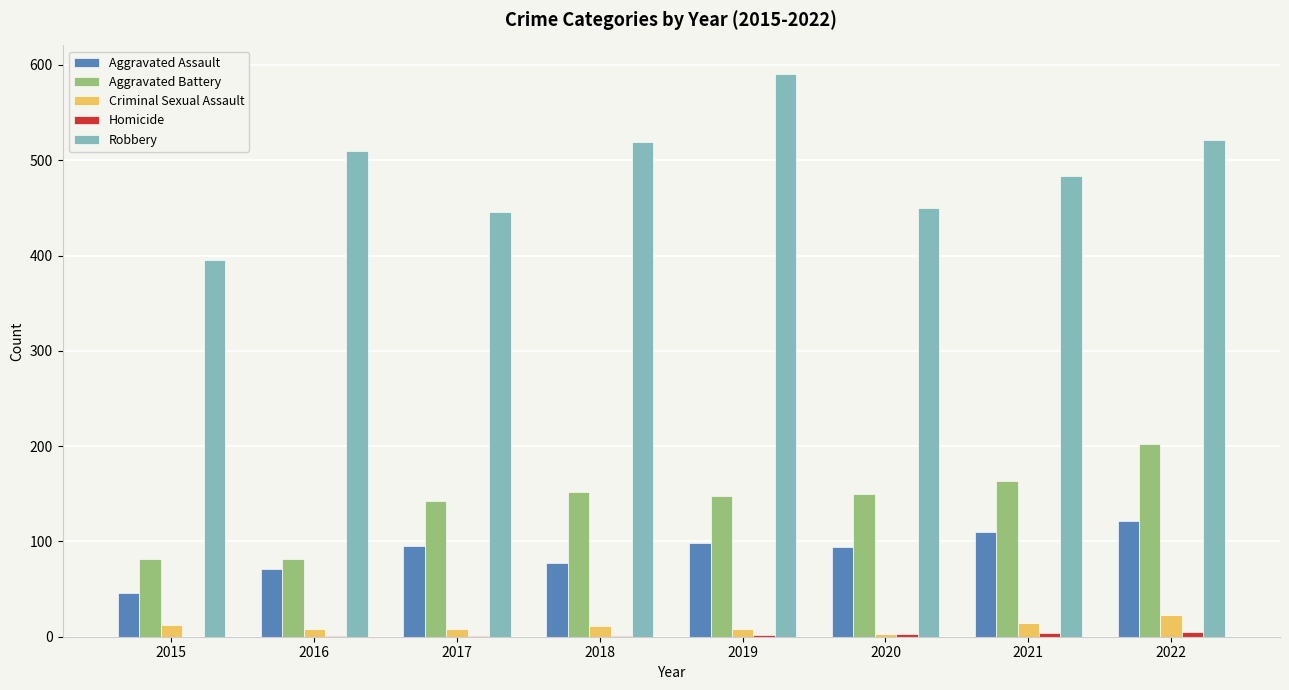

What is the sum of all Aggravated Battery values?

1121